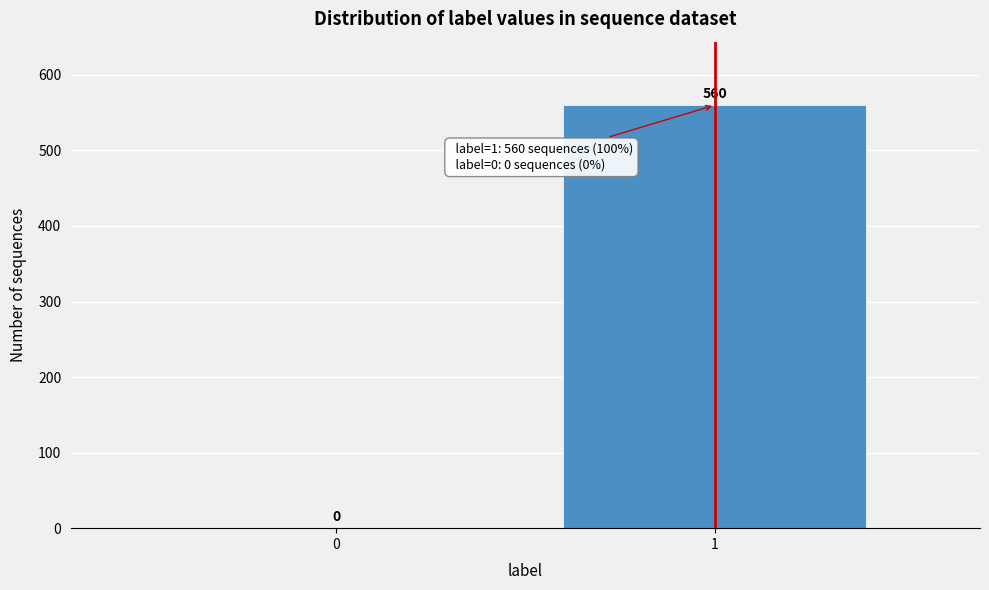

Reading left to right, list all the values displayed in this chart.

0=0	1=560